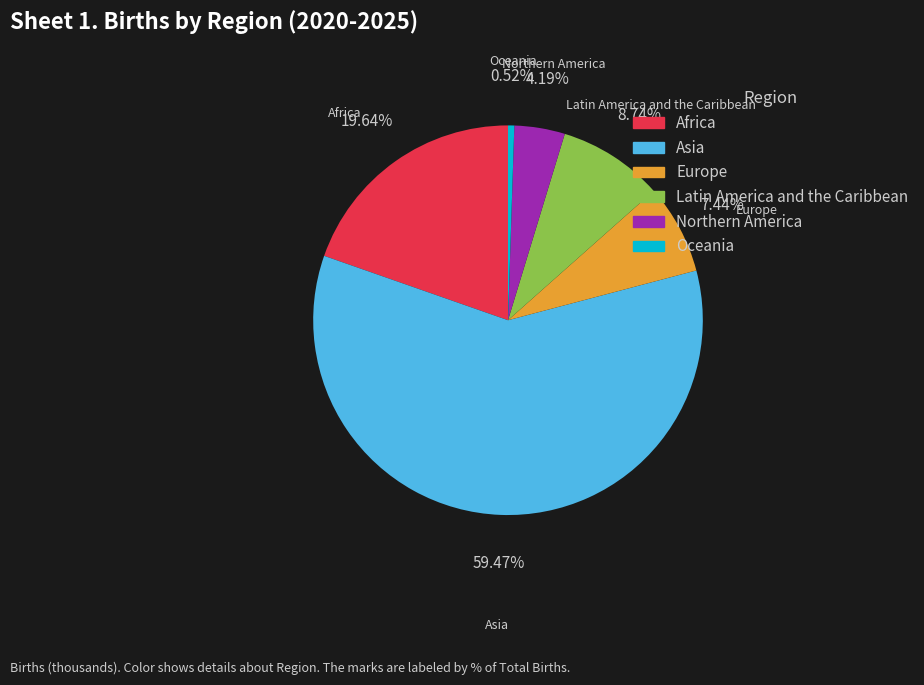

Which category accounts for the majority?

Asia